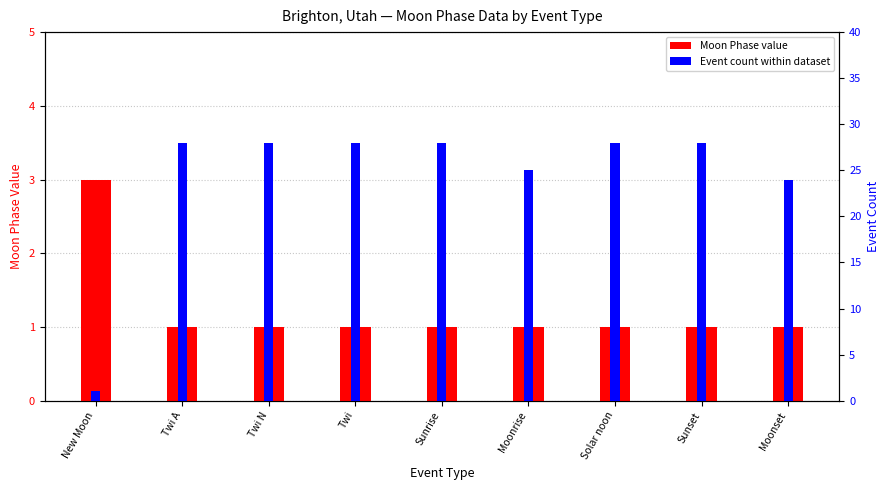

Are the bars horizontal?

No